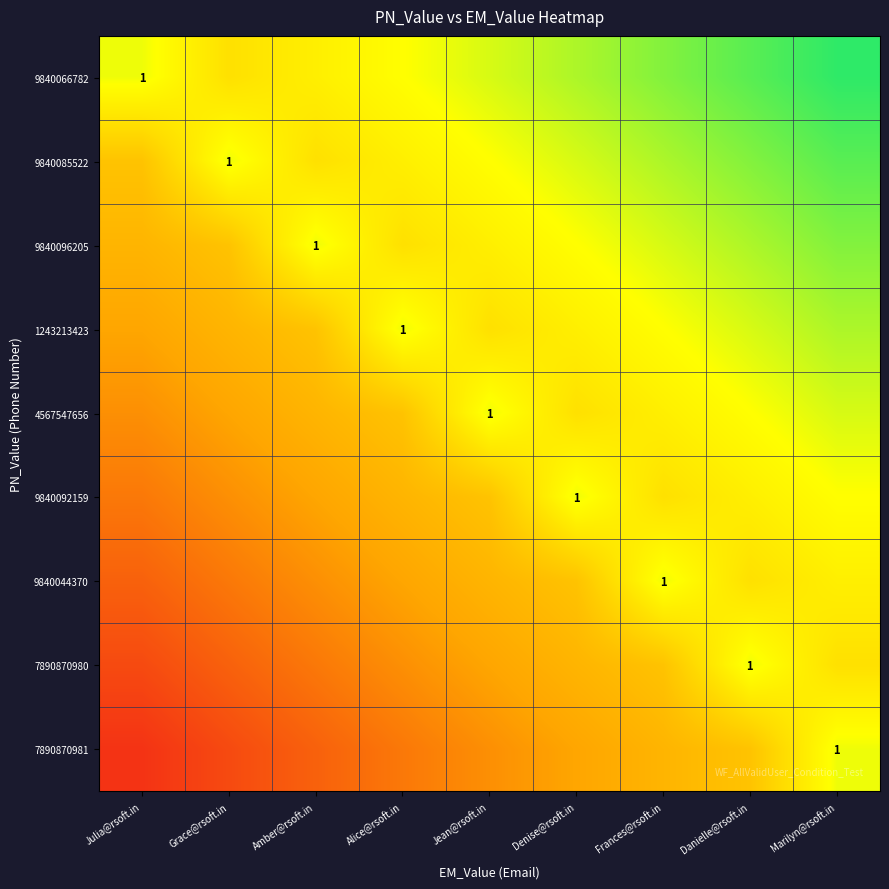

At Denise@rsoft.in, list the series in order from largest to smallest.

9840066782, 9840085522, 9840092159, 9840096205, 1243213423, 4567547656, 9840044370, 7890870980, 7890870981